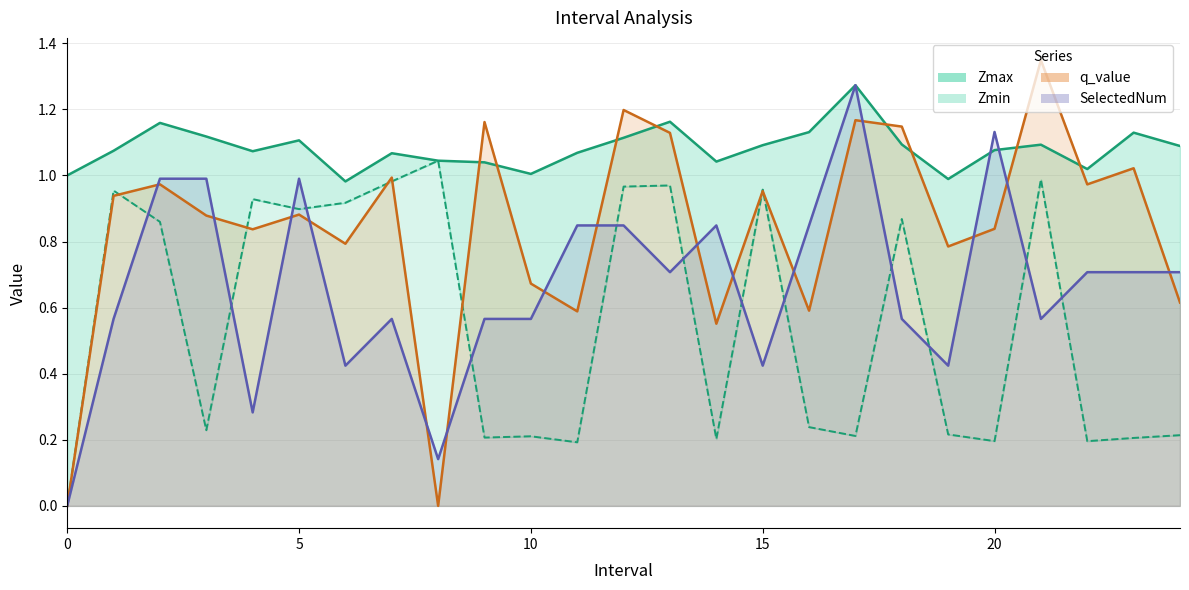

At how many categories does at least one series exceed 0?

25